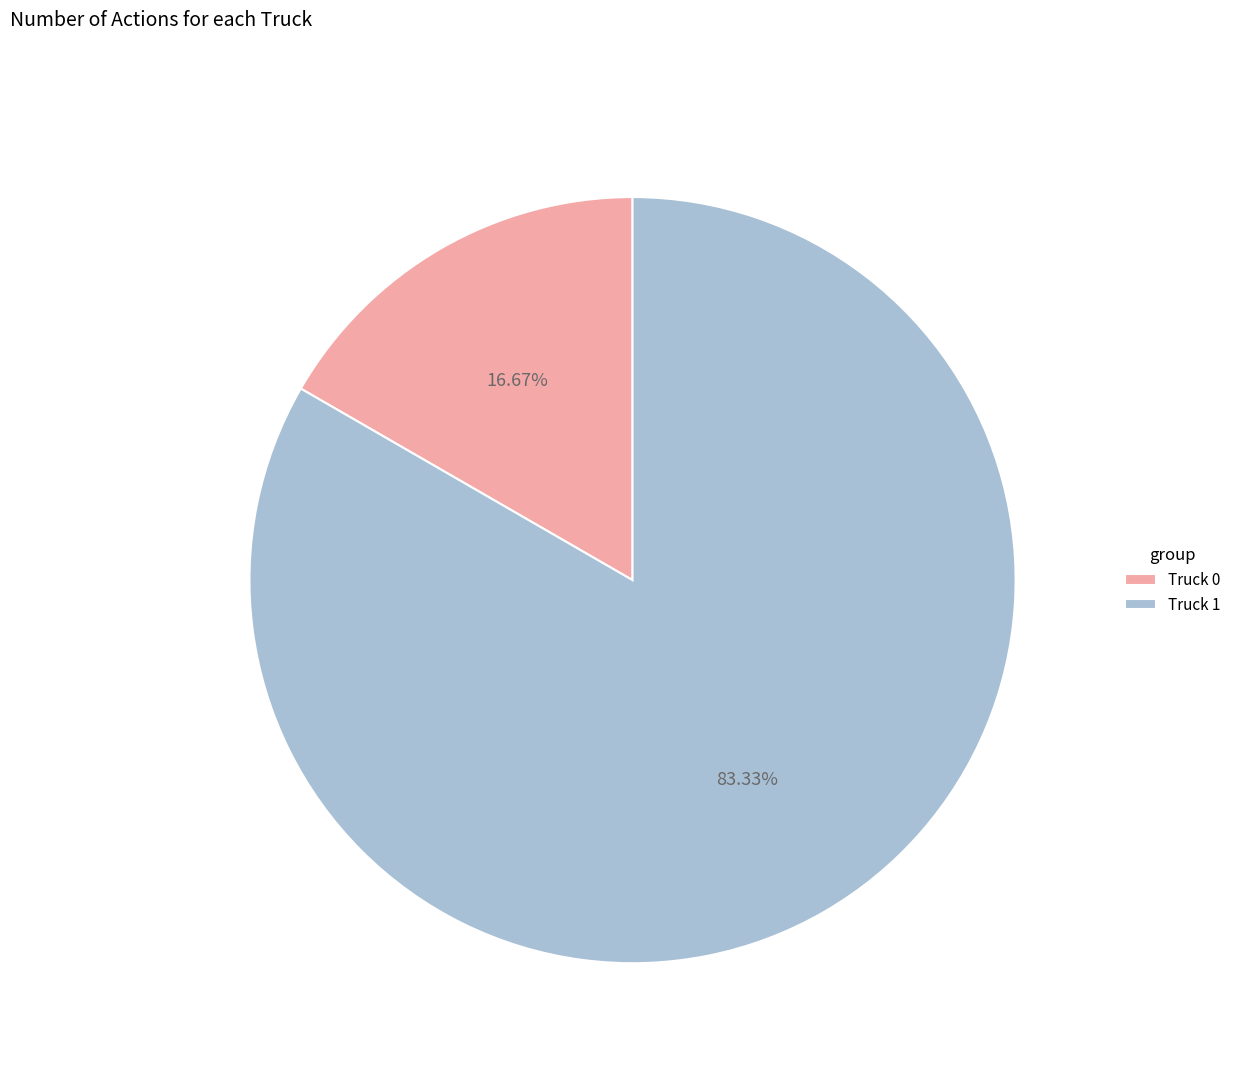

How many segments does this pie chart have?

2